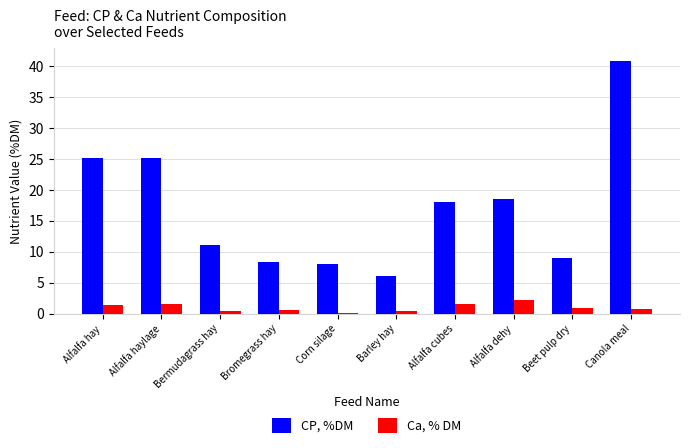

What is the sum of the CP, %DM values at Corn silage and Barley hay?

14.2